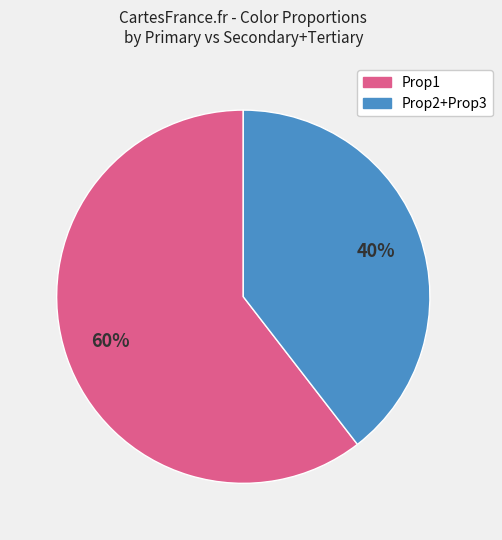

How many slices are in this pie chart?

2